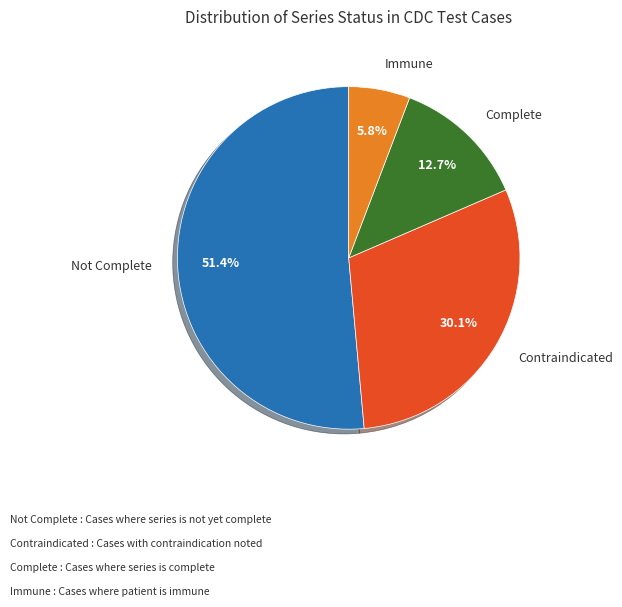

How many segments does this pie chart have?

4